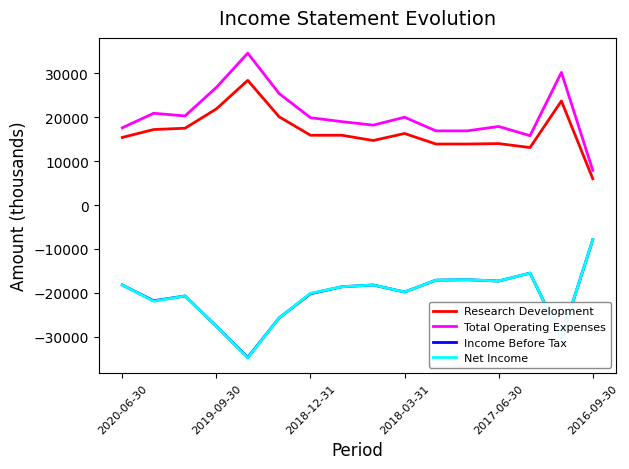

True or false: Income Before Tax and Total Operating Expenses intersect in this chart.

False